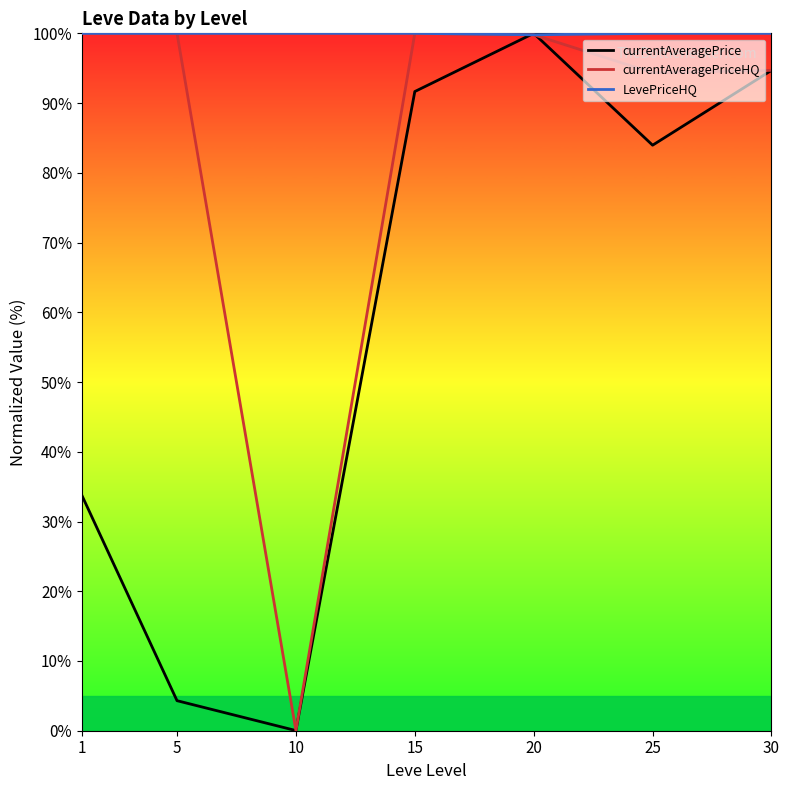

At how many categories does at least one series exceed 74?

7